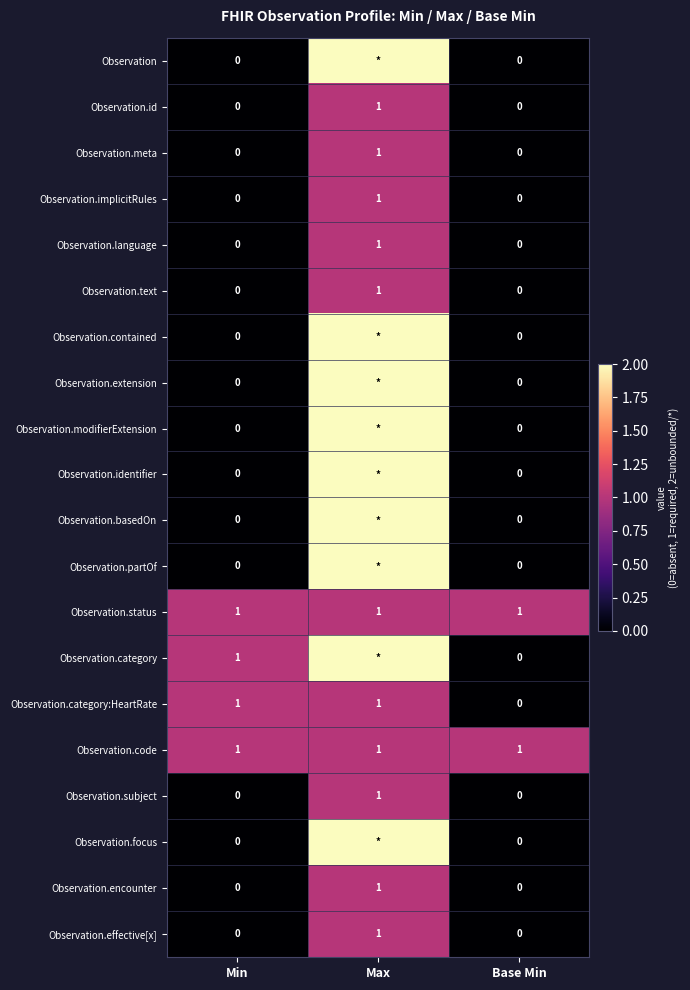

The value of Observation.code at Base Min is 1. True or false?

True